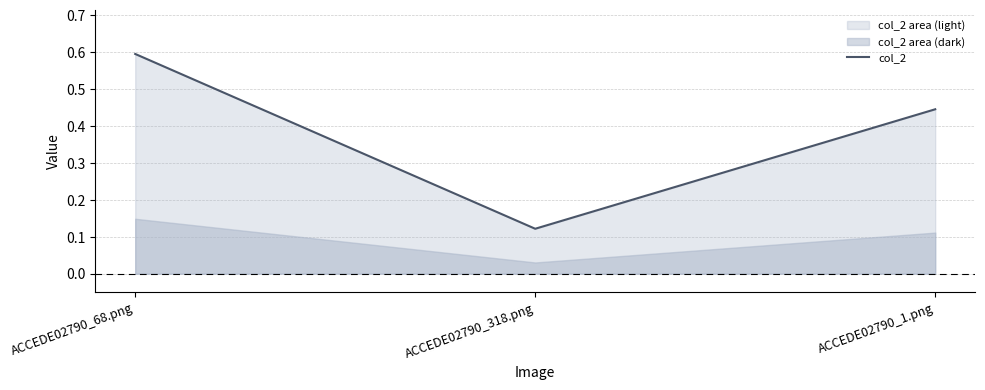

What position from the right is ACCEDE02790_318.png?

2